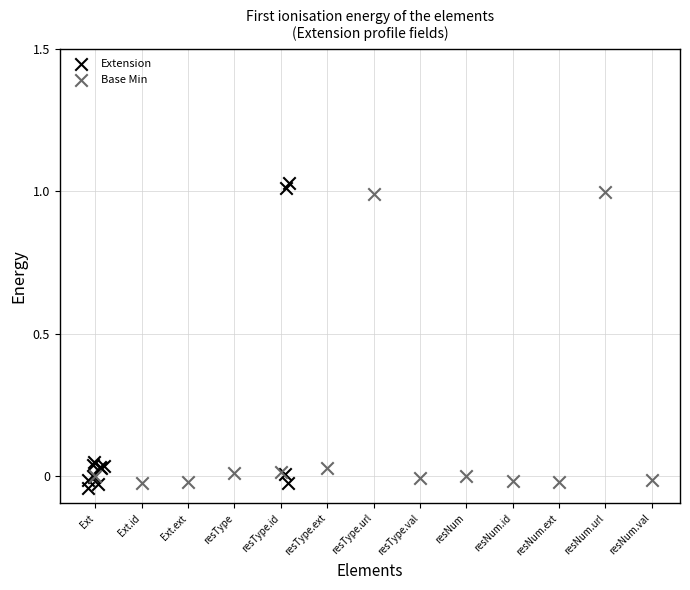

Which series contains the highest Y value?

Extension